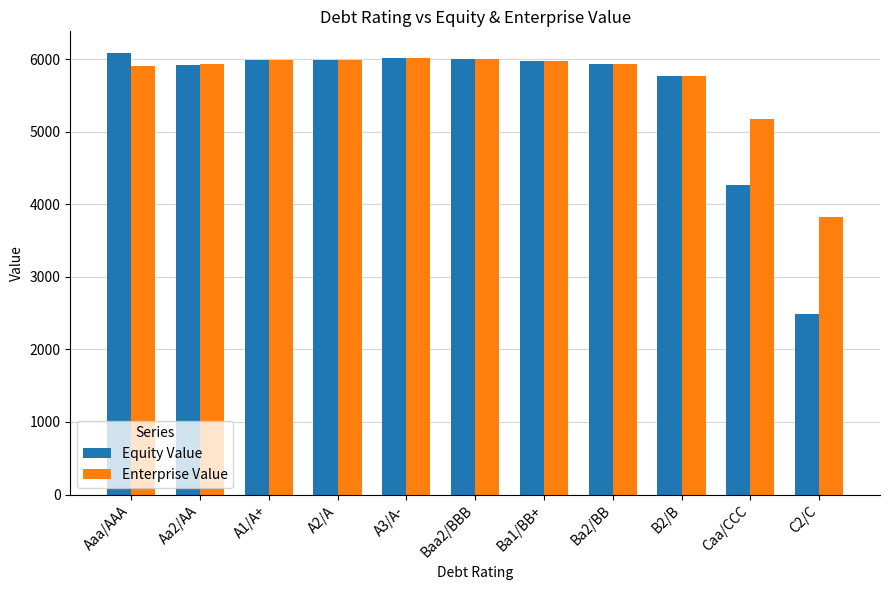

What is the minimum value for Enterprise Value?

3824.4